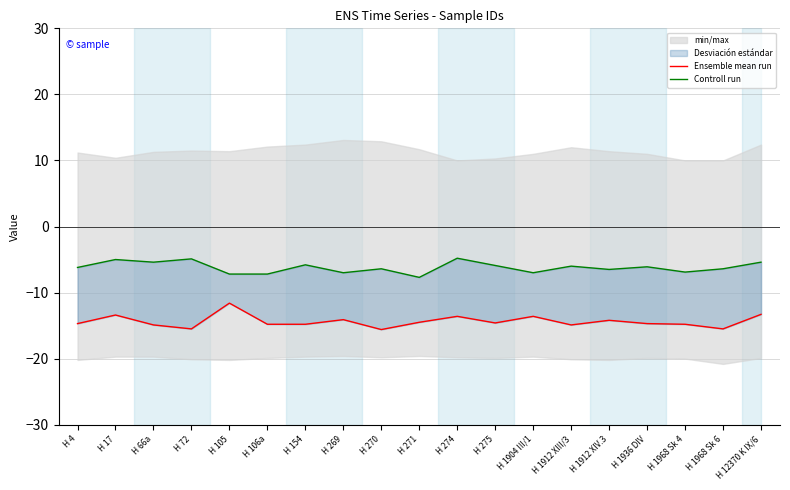

True or false: Controll run and Ensemble mean run intersect in this chart.

False